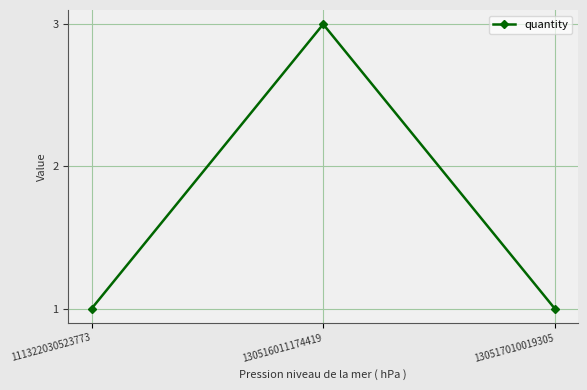

What is the minimum value shown in the chart?

1